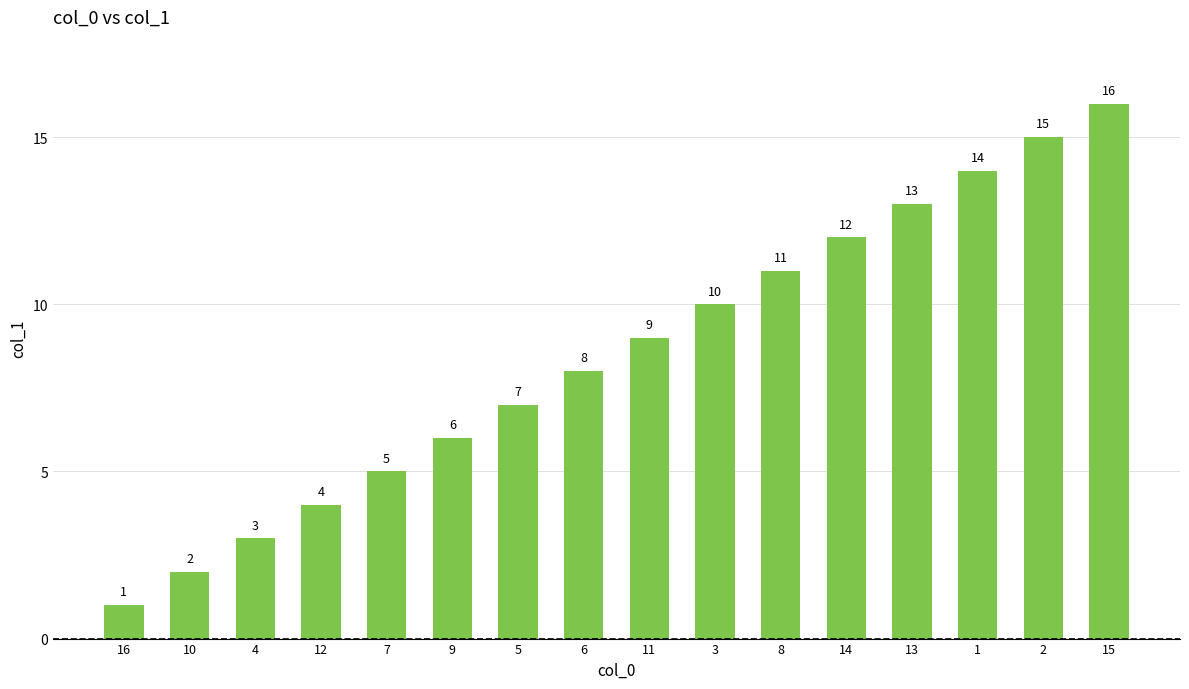

List the labels in order of value, largest first.

15, 2, 1, 13, 14, 8, 3, 11, 6, 5, 9, 7, 12, 4, 10, 16